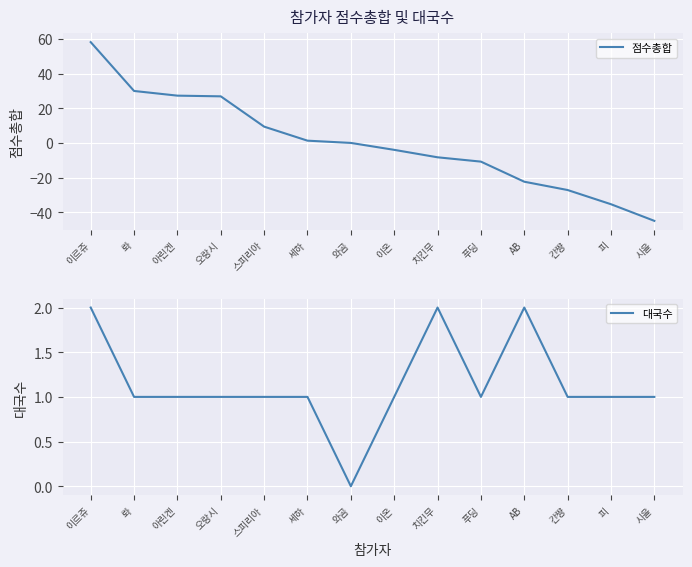

Reading left to right, extract all data points from this chart.

점수총합: 이르쥬=58.2	롸=30.0	아린켄=27.3	오랑시=26.9	스피리아=9.4	세하=1.3	와곰=0.0	이온=-4.0	치킨무=-8.3	푸딩=-10.8	AB=-22.4	간쨩=-27.2	피=-35.4	시을=-45.0
대국수: 이르쥬=2.0	롸=1.0	아린켄=1.0	오랑시=1.0	스피리아=1.0	세하=1.0	와곰=0.0	이온=1.0	치킨무=2.0	푸딩=1.0	AB=2.0	간쨩=1.0	피=1.0	시을=1.0